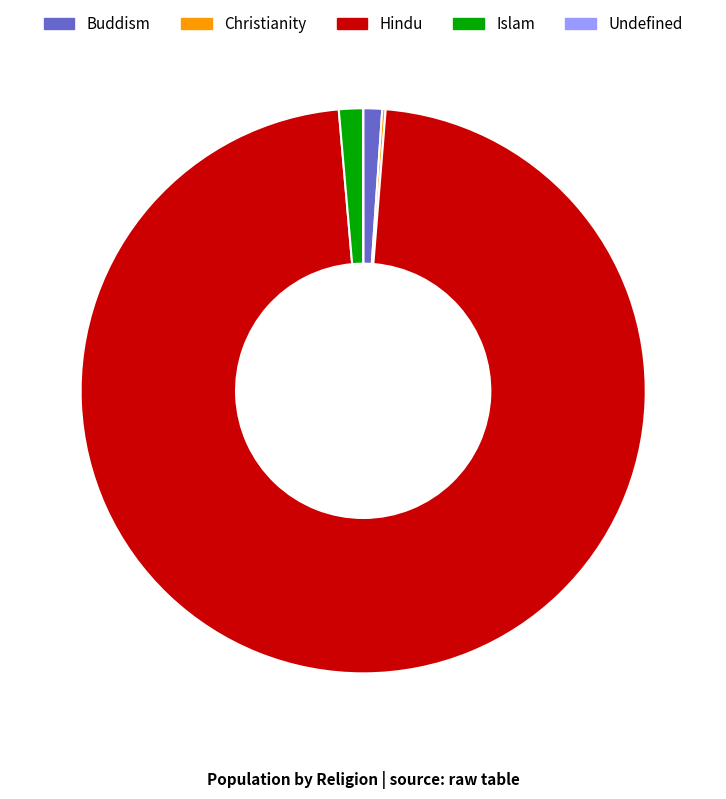

Is there a majority slice in this chart?

Yes